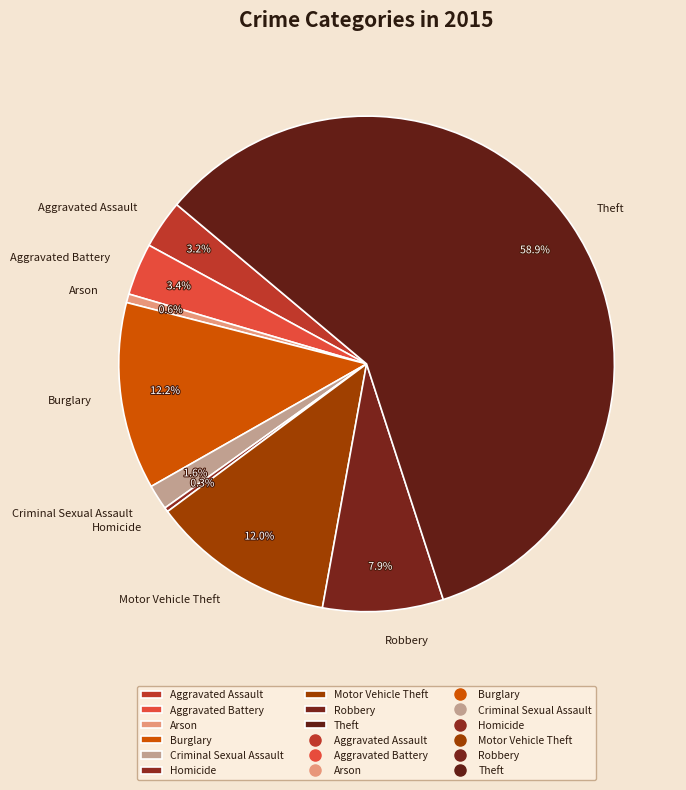

Which has a higher value, Motor Vehicle Theft or Arson?

Motor Vehicle Theft